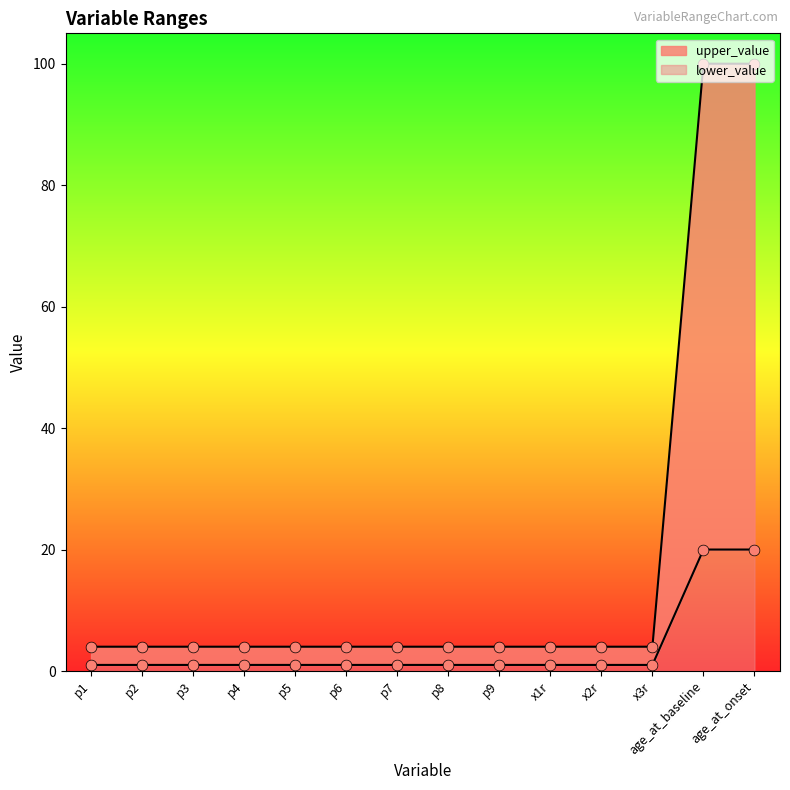

Which series has the largest total across all categories?

lower_value